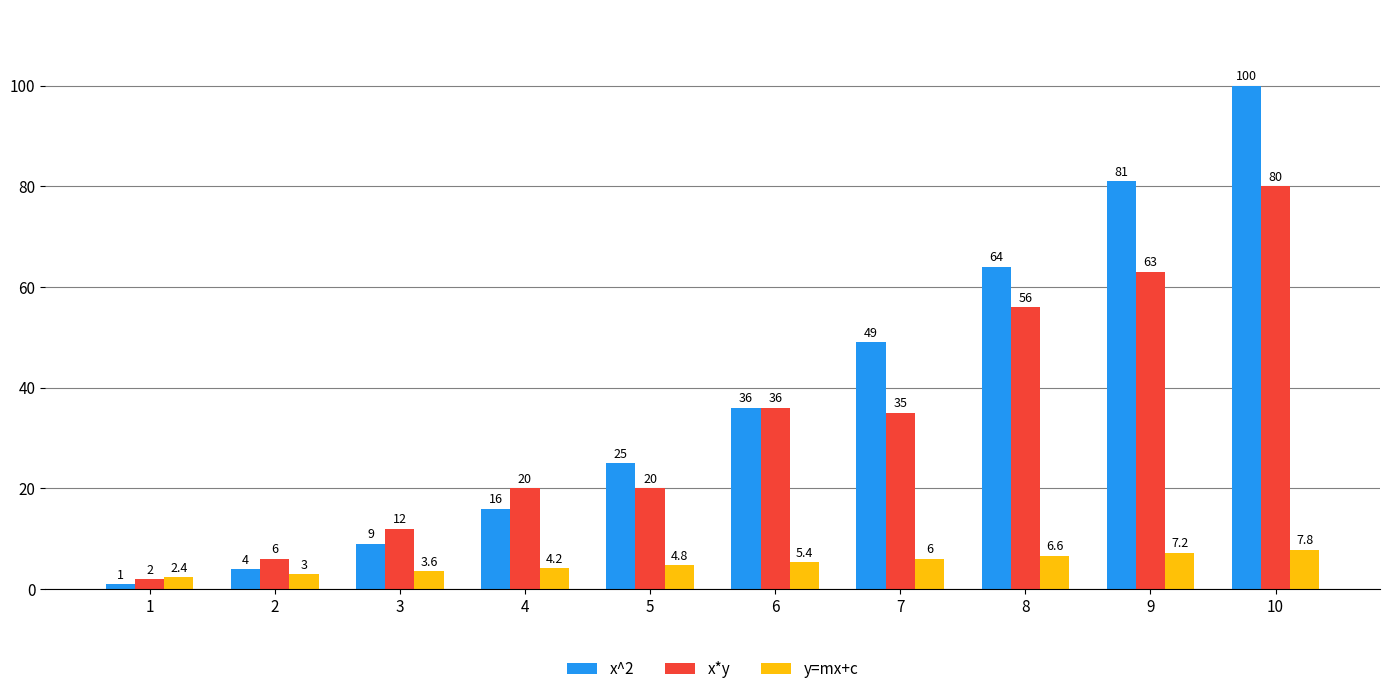

Where does the y=mx+c series first go above 5?

6